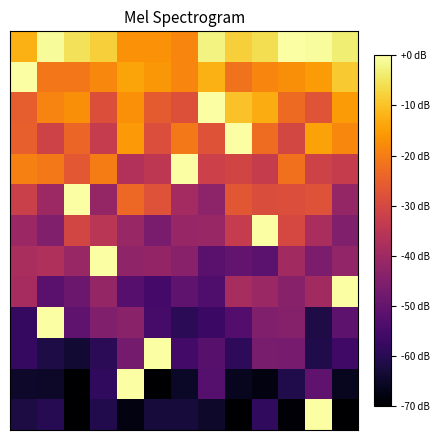

At which category does the chart reach its peak across all series?

10